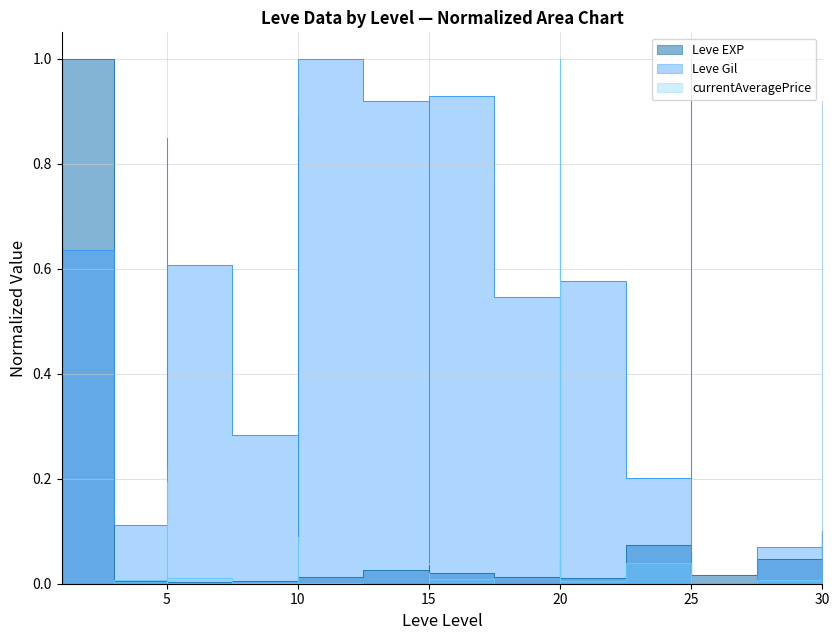

Is the value of currentAveragePrice at 30 greater than the value of Leve Gil at 25?

No